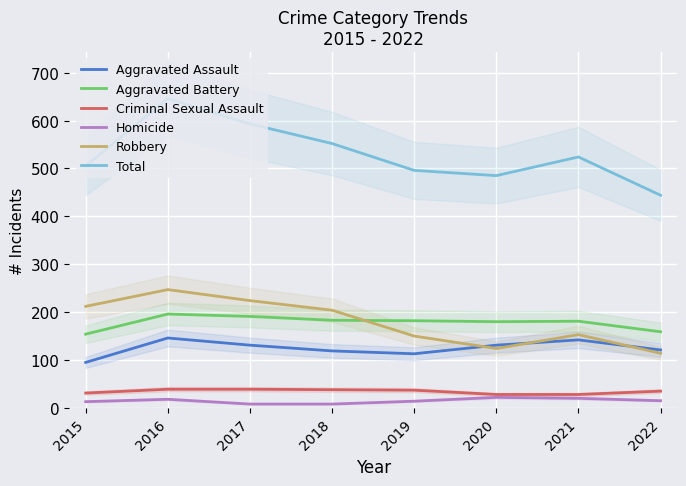

Which series changed the most between 2016 and 2018?

Total